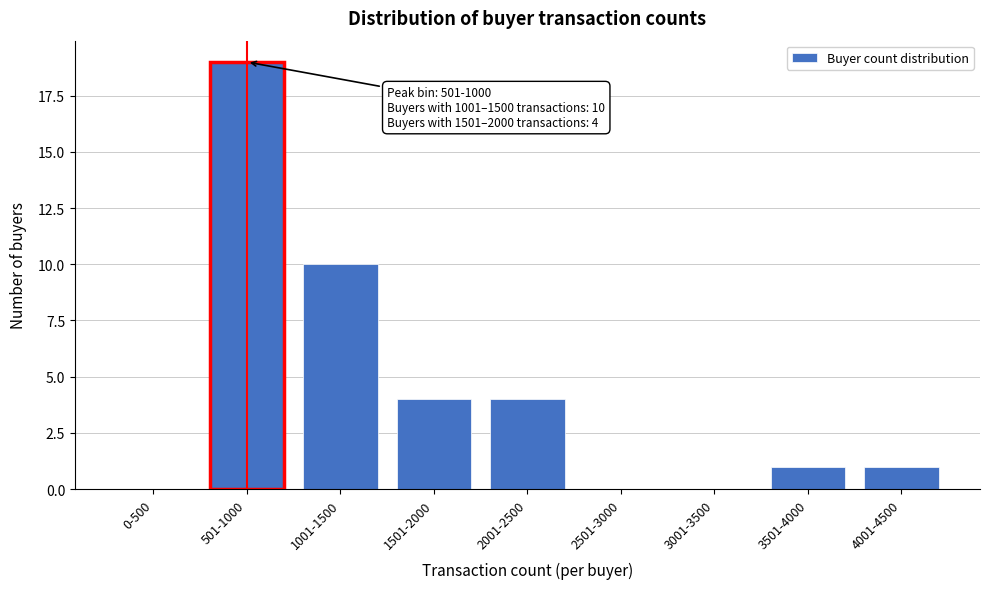

Reading left to right, list all the values displayed in this chart.

0-500=0	501-1000=19	1001-1500=10	1501-2000=4	2001-2500=4	2501-3000=0	3001-3500=0	3501-4000=1	4001-4500=1